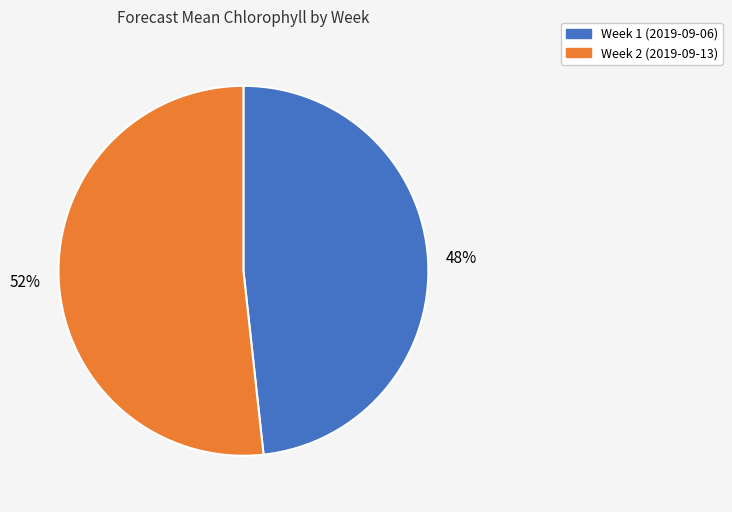

What is the majority slice?

Week 2